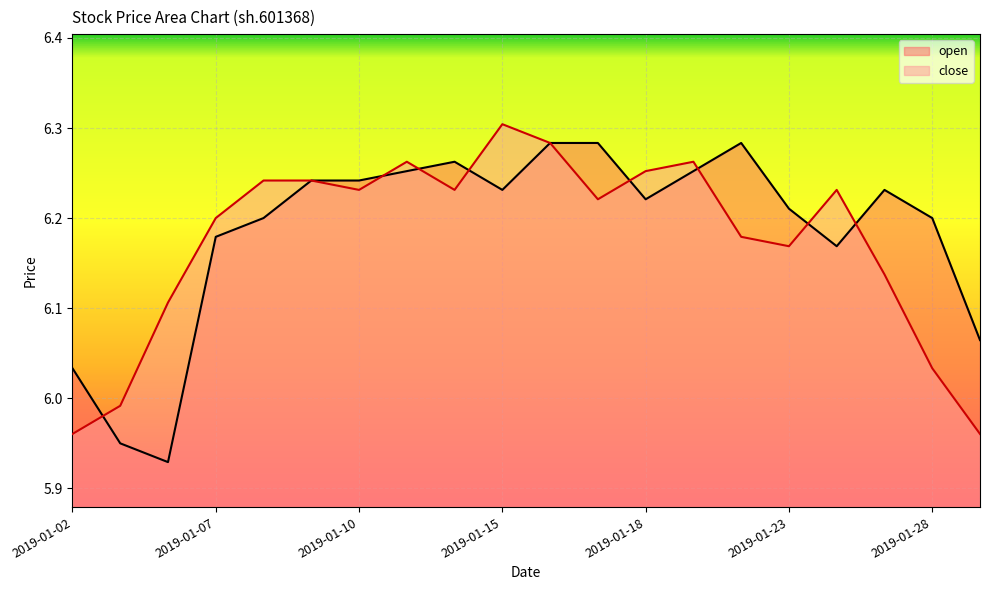

How many data points in close are less than 6?

3